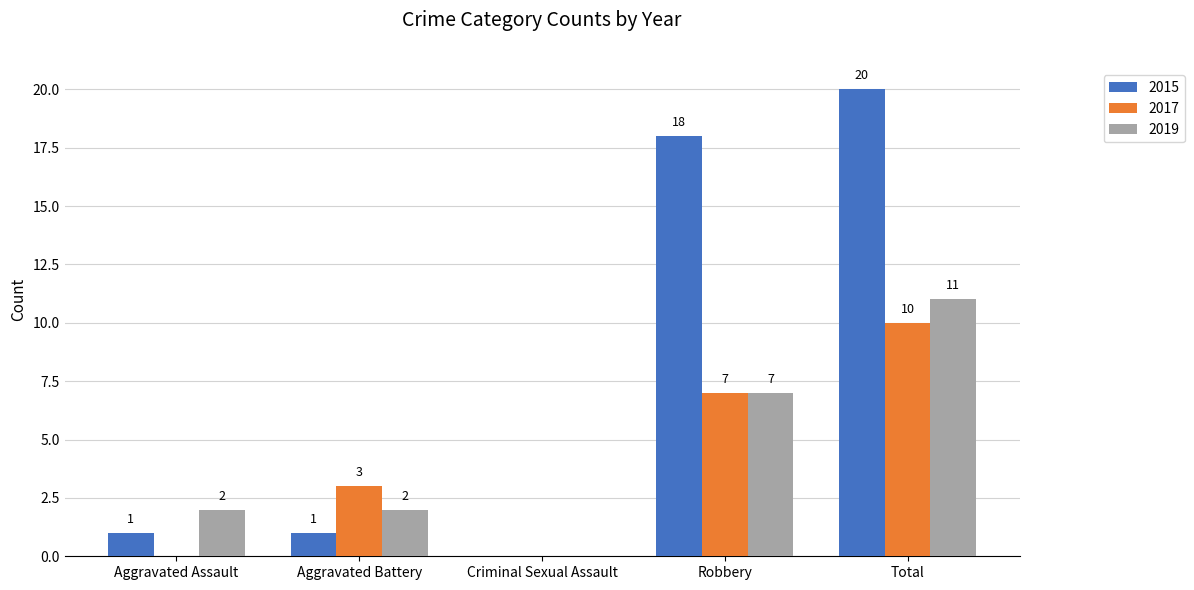

What is the average value of the 2015 series?

8